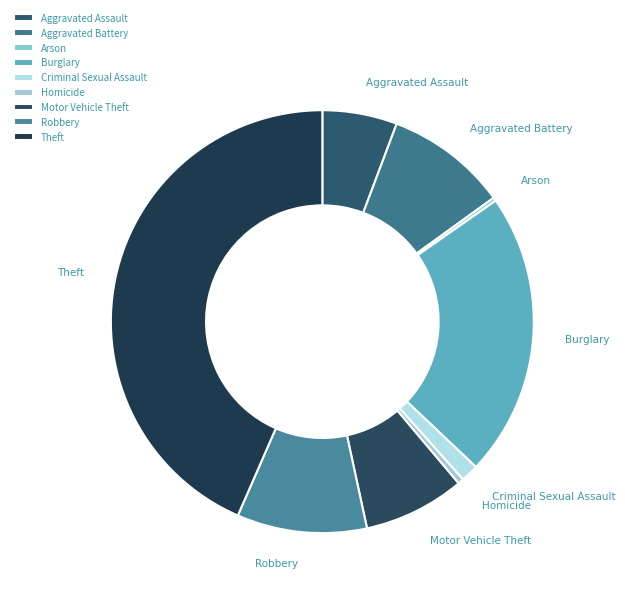

Which category has the biggest portion of the pie?

Theft